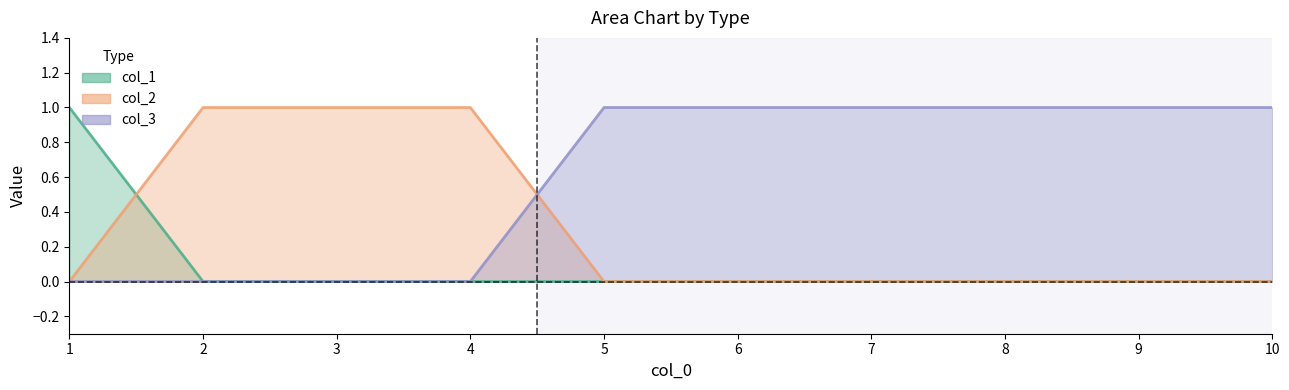

Between 5 and 10, which series saw the biggest shift?

col_1